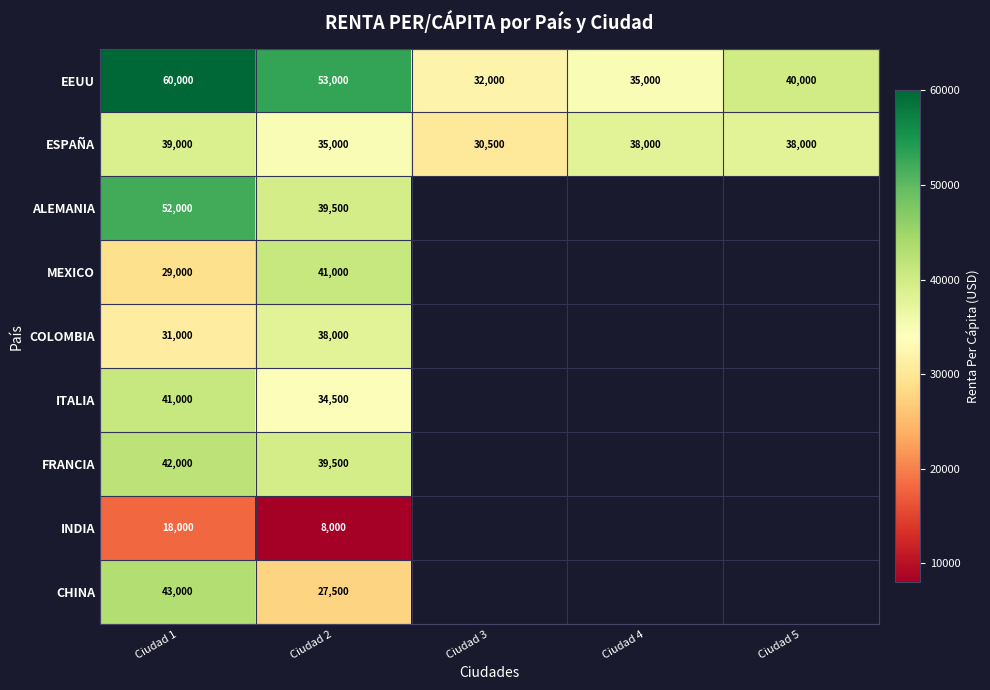

Is it true that FRANCIA equals 39500 at Ciudad 2?

True